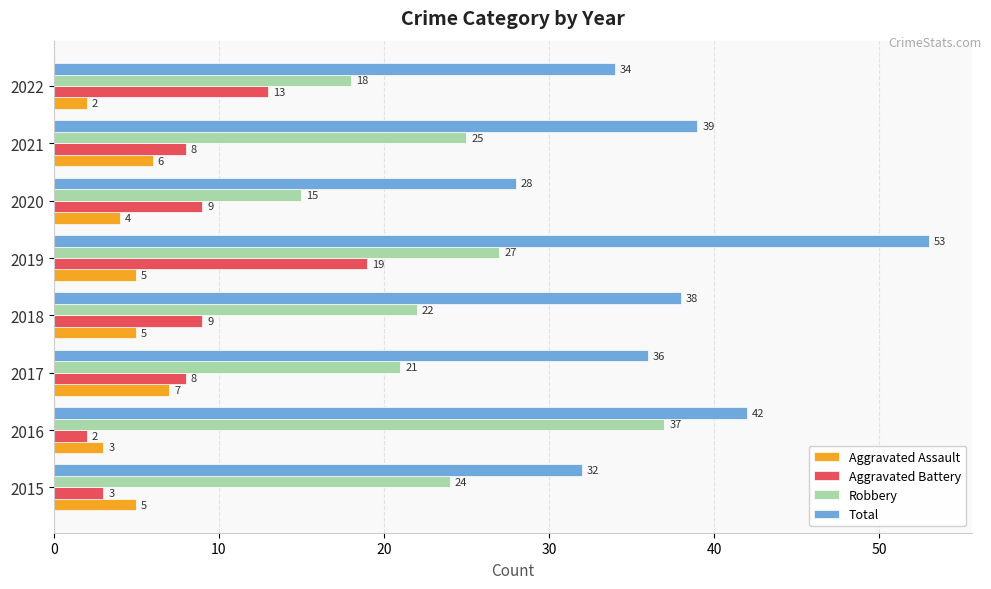

At which category is the sum across all series the highest?

2019